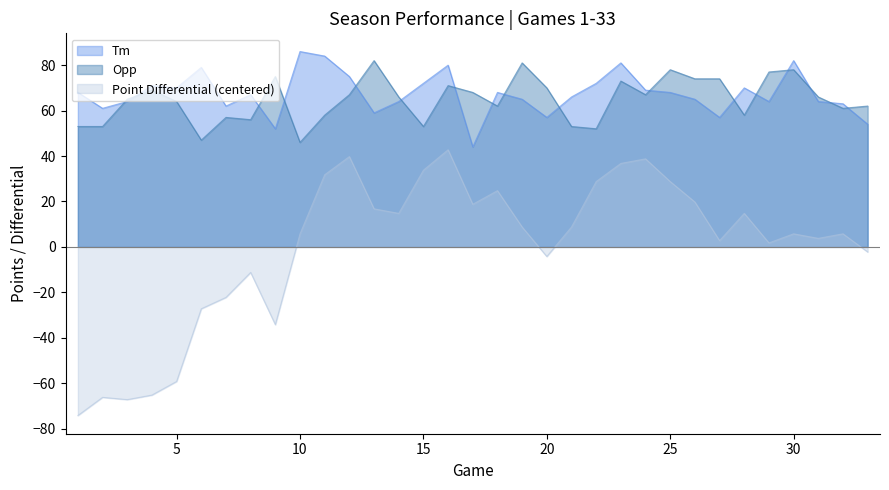

What is the value of the Tm point at the 14th from the left?

64.0